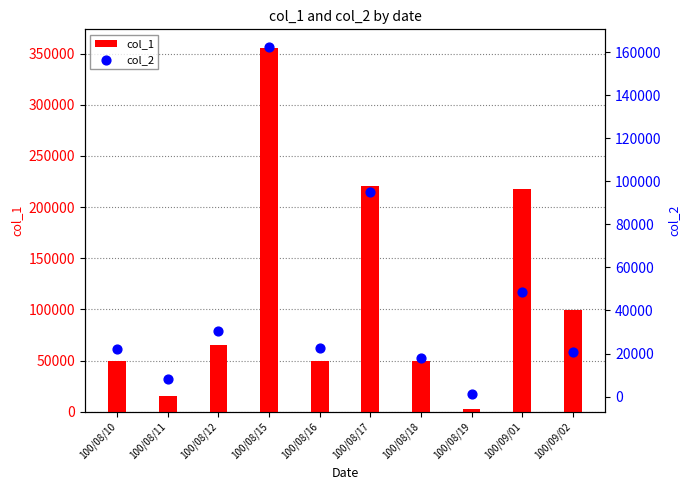

Which series reaches the minimum Y coordinate?

col_2